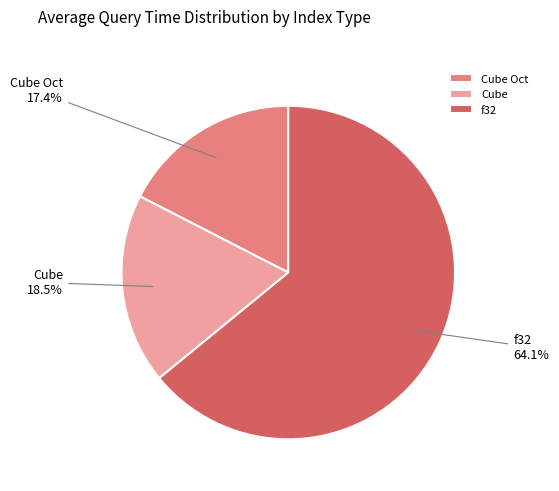

What is the ratio of the value at Cube Oct to the value at f32?

0.3